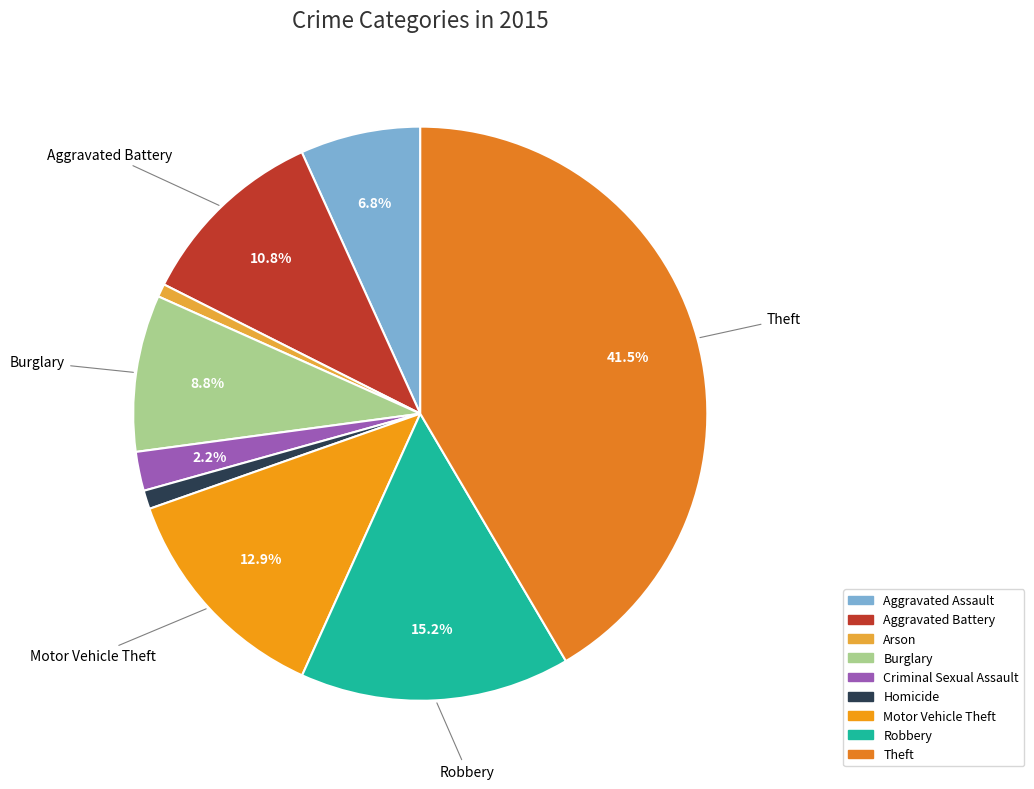

Which slice is the largest?

Theft